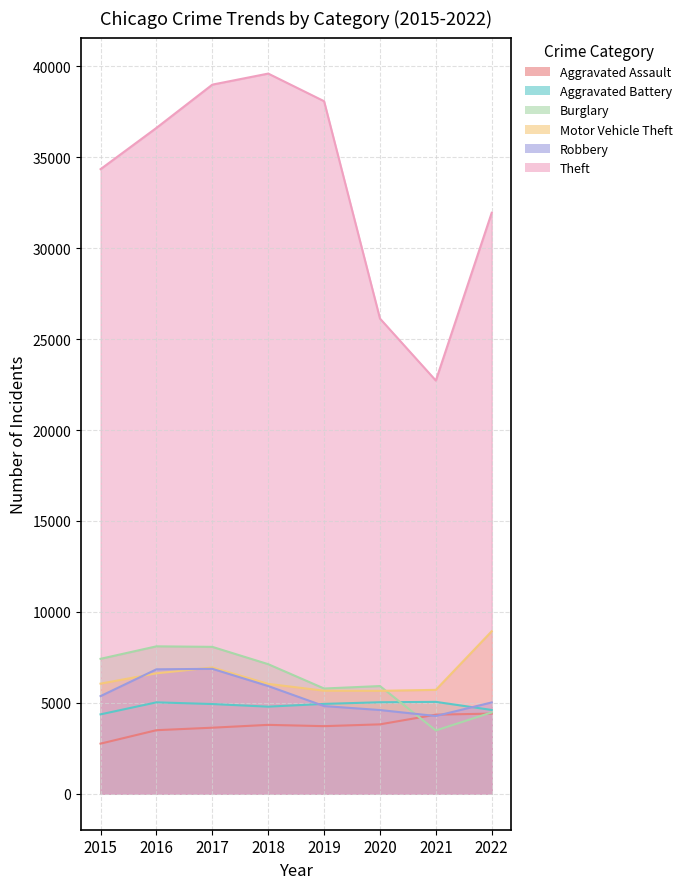

At which category is the sum across all series the highest?

2017